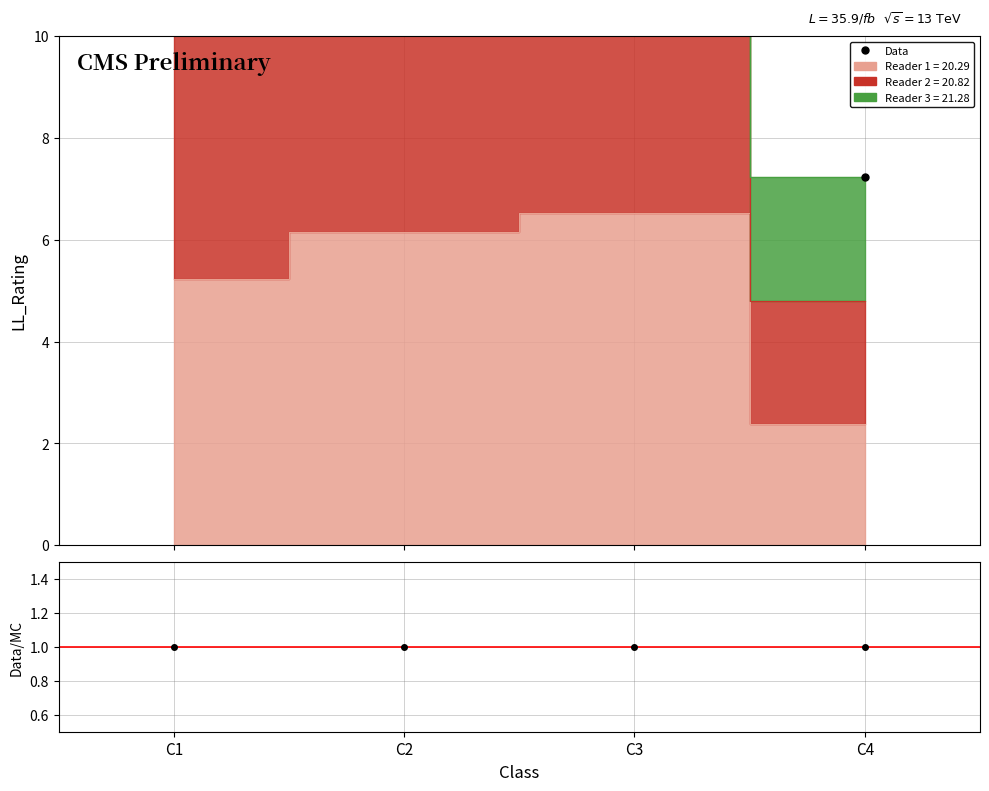

Reading left to right, extract all data points from this chart.

15.4	19.1	20.7	7.2